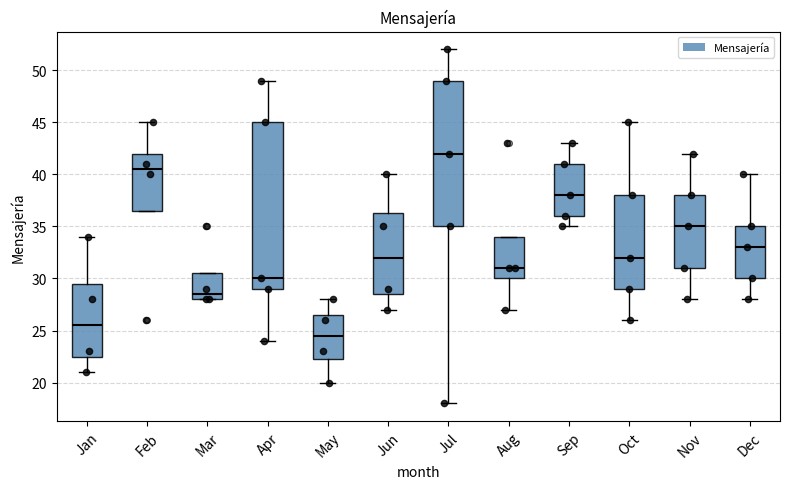

Reading left to right, transcribe this box plot: for each box, give where its median line is, the range the box spans, and where its two whiskers end, as read against the y-axis. The values are not printed on the chart, so give them approximately, as read against the axis.

Jan: median 25.5, box 22.5 to 29.5, whiskers 21.0 to 34.0
Feb: median 40.5, box 36.5 to 42.0, whiskers 36.5 to 45.0
Mar: median 28.5, box 28.0 to 30.5, whiskers 28.0 to 30.5
Apr: median 30.0, box 29.0 to 45.0, whiskers 24.0 to 49.0
May: median 24.5, box 22.5 to 26.5, whiskers 20.0 to 28.0
Jun: median 32.0, box 28.5 to 36.5, whiskers 27.0 to 40.0
Jul: median 42.0, box 35.0 to 49.0, whiskers 18.0 to 52.0
Aug: median 31.0, box 30.0 to 34.0, whiskers 27.0 to 34.0
Sep: median 38.0, box 36.0 to 41.0, whiskers 35.0 to 43.0
Oct: median 32.0, box 29.0 to 38.0, whiskers 26.0 to 45.0
Nov: median 35.0, box 31.0 to 38.0, whiskers 28.0 to 42.0
Dec: median 33.0, box 30.0 to 35.0, whiskers 28.0 to 40.0